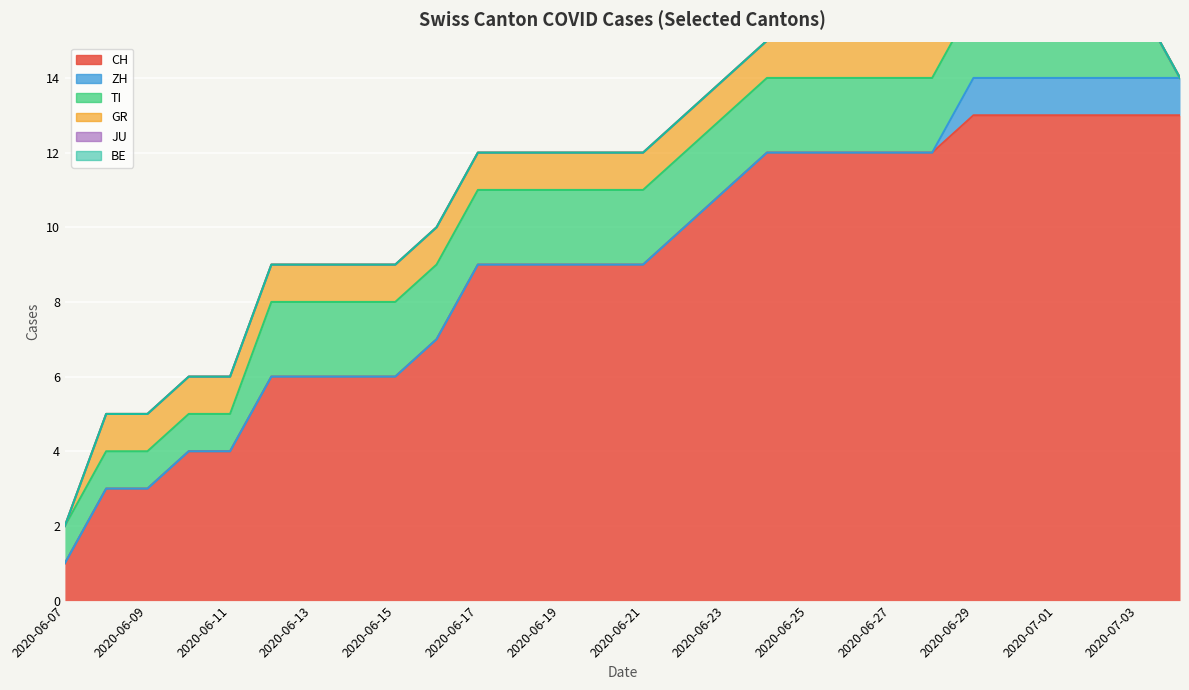

True or false: ZH has a value of 1 at 2020-06-30.

True